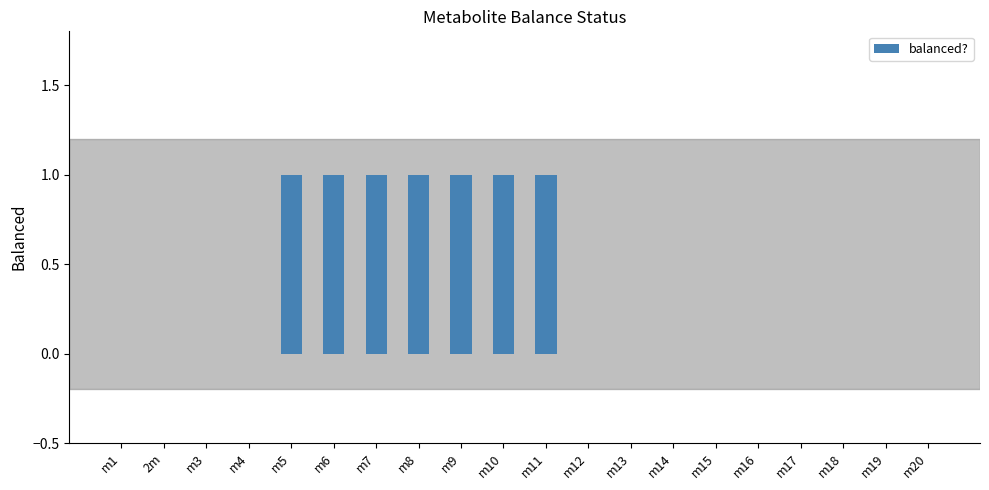

What is the sum of all values?

7